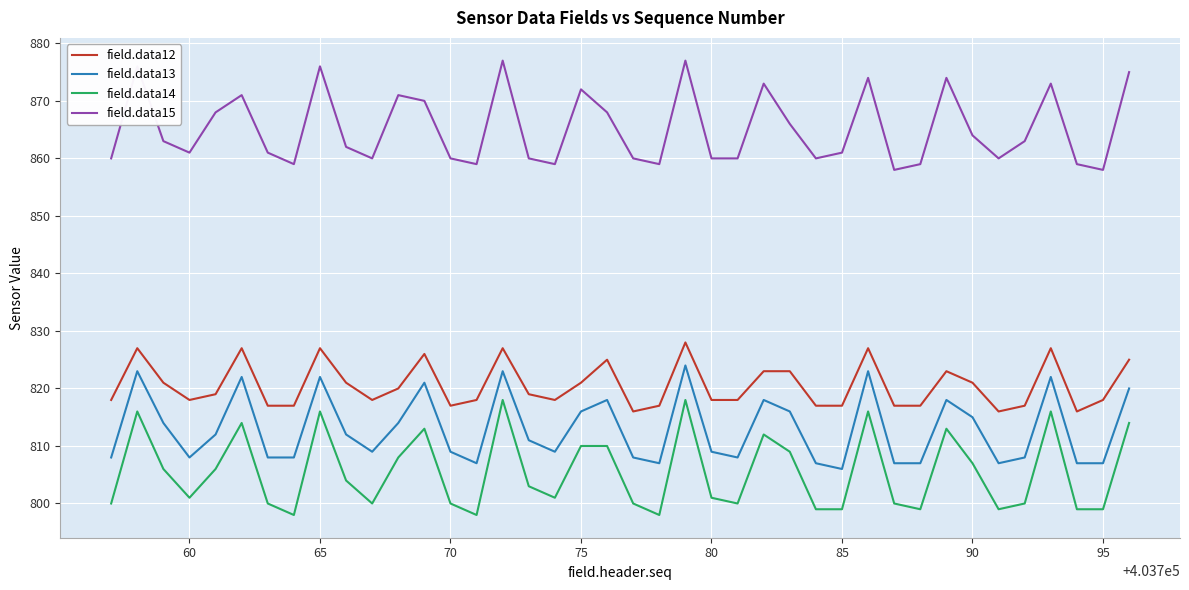

What is the minimum value for field.data14?

798